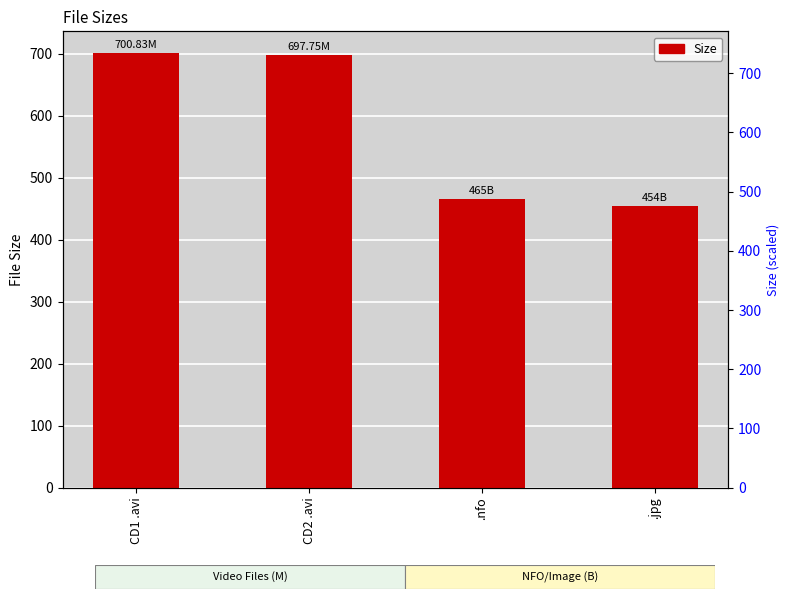

Approximately how many times larger is the value at CD1 .avi compared to CD2 .avi?

1.0